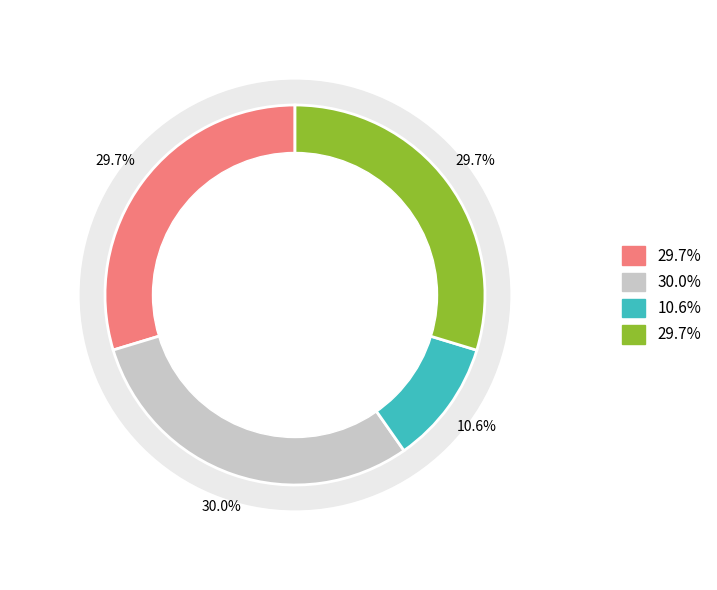

Is 在你的眼睛的微光下 the majority of the pie?

No